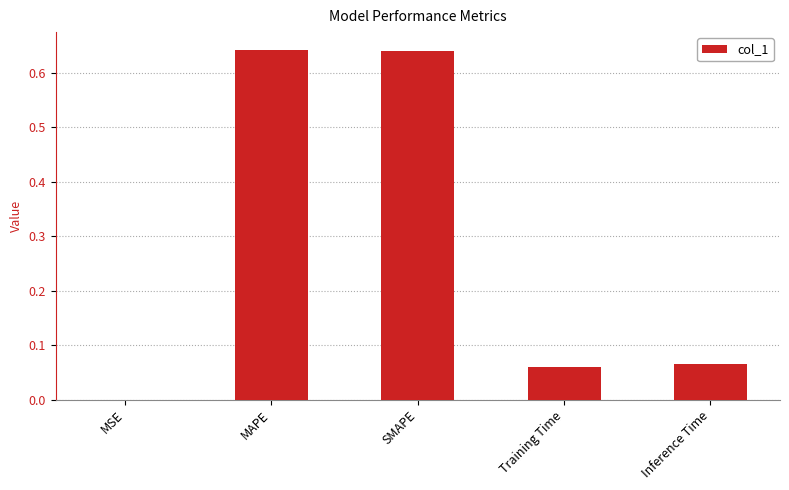

What is the average value?

0.3